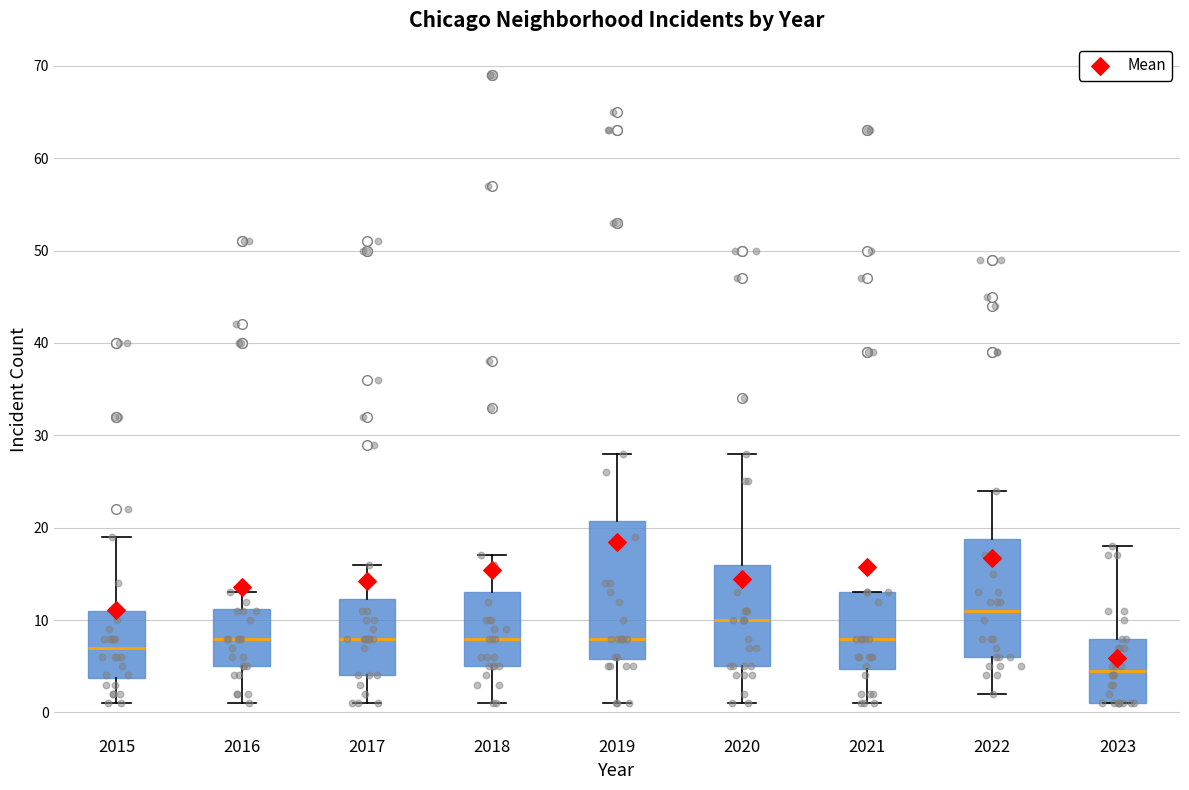

Reading left to right, transcribe this box plot: for each box, give where its median line is, the range the box spans, and where its two whiskers end, as read against the y-axis. The values are not printed on the chart, so give them approximately, as read against the axis.

2015: median 7, box 4 to 11, whiskers 1 to 19
2016: median 8, box 5 to 11, whiskers 1 to 13
2017: median 8, box 4 to 12, whiskers 1 to 16
2018: median 8, box 5 to 13, whiskers 1 to 17
2019: median 8, box 6 to 21, whiskers 1 to 28
2020: median 10, box 5 to 16, whiskers 1 to 28
2021: median 8, box 5 to 13, whiskers 1 to 13
2022: median 11, box 6 to 19, whiskers 2 to 24
2023: median 5, box 1 to 8, whiskers 1 to 18